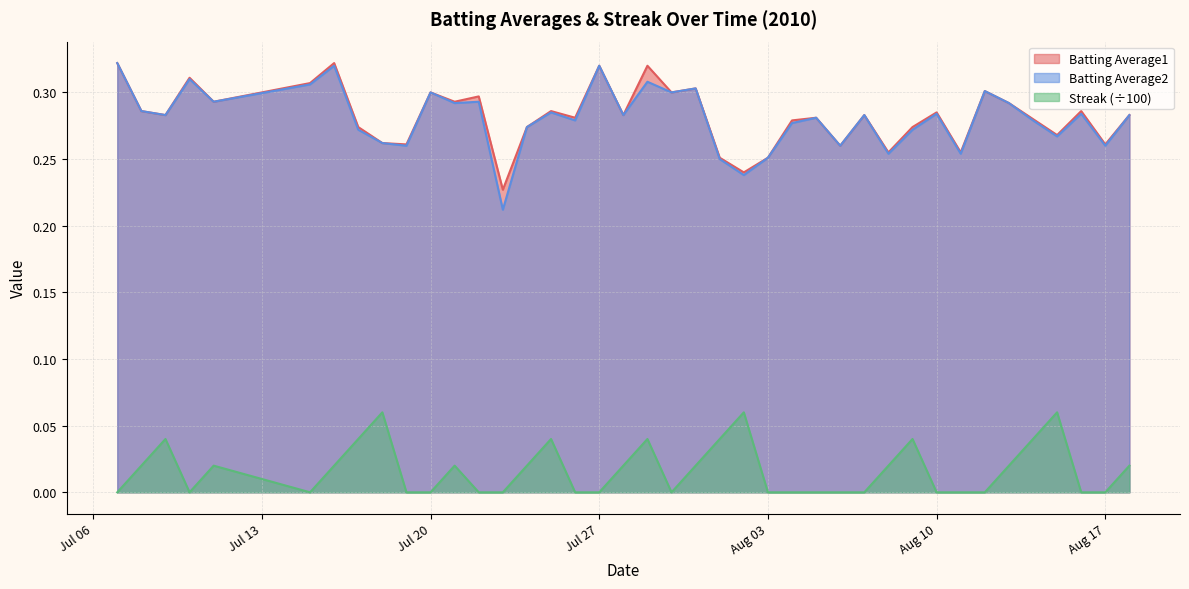

Which series has the largest total across all categories?

Batting Average1